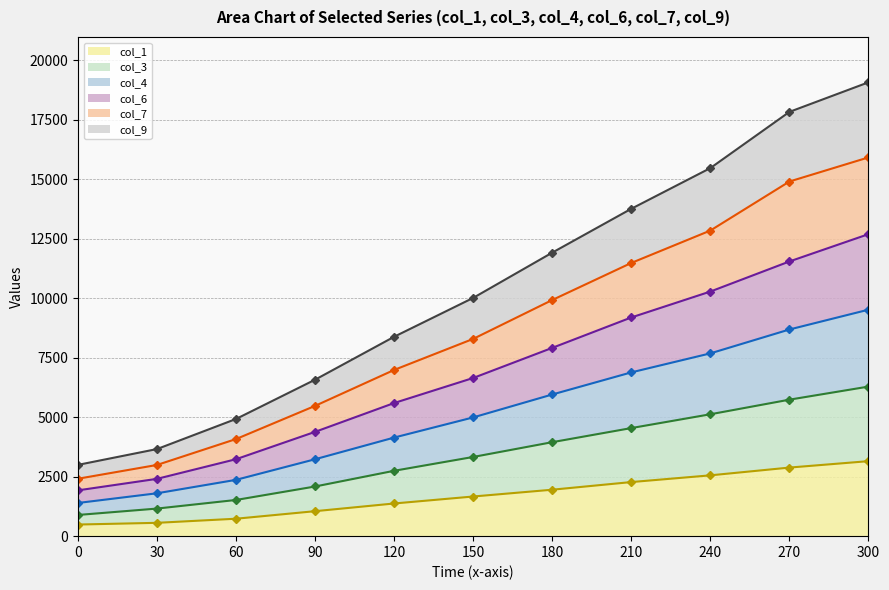

Rank the categories by col_1 (line) value from highest to lowest.

300, 270, 240, 210, 180, 150, 120, 90, 60, 30, 0